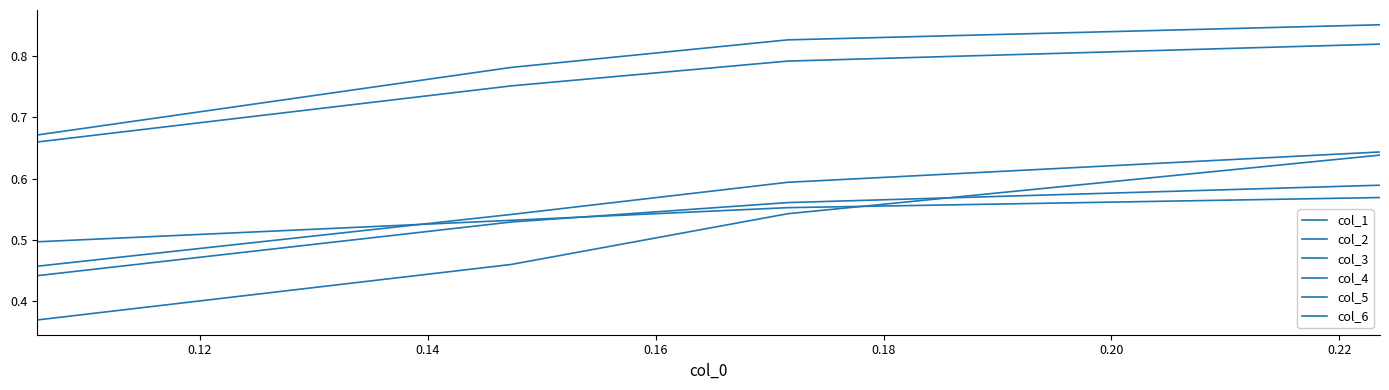

How many lines are shown in the chart?

6